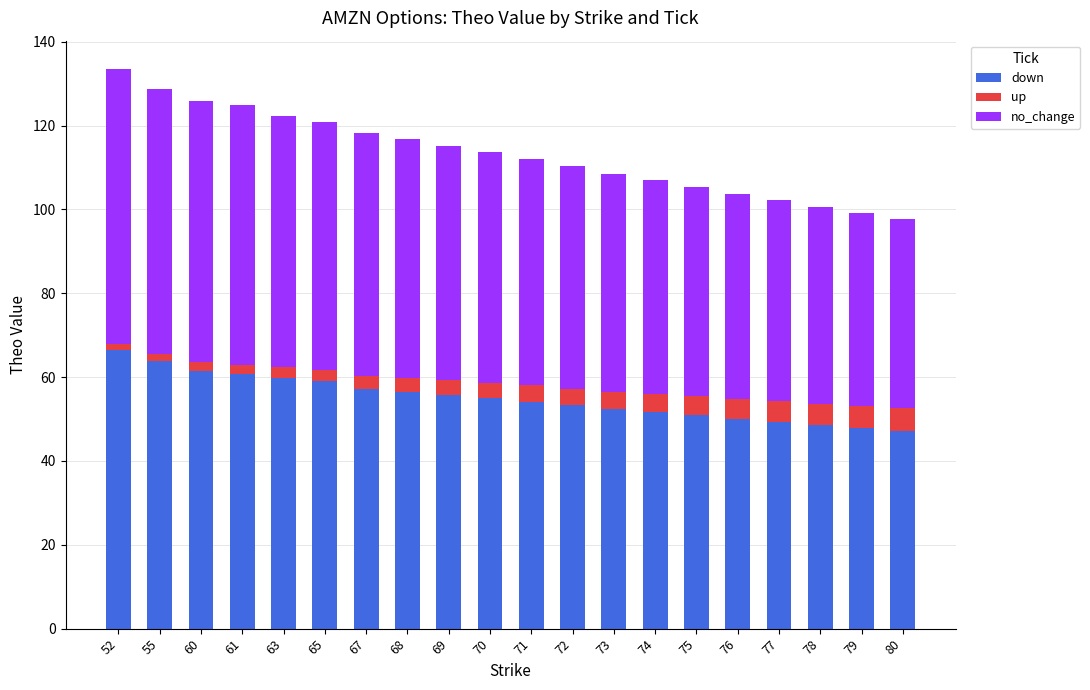

Is it true that down equals 54.9 at 70?

True